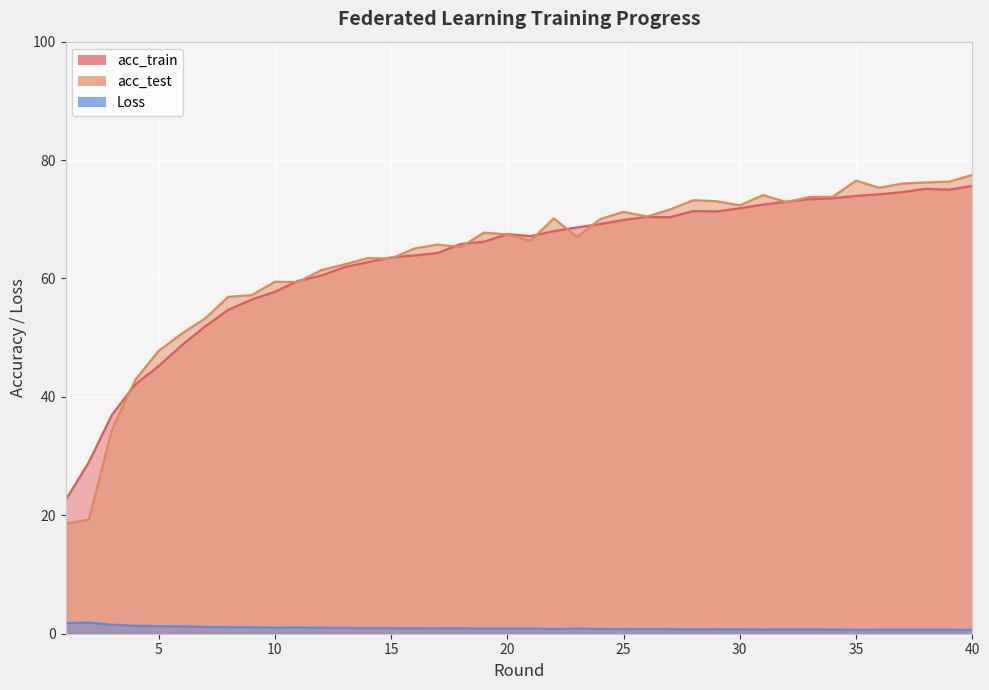

Reading left to right, extract all data points from this chart.

acc_train: 22.6	28.9	37.0	42.1	45.2	48.7	51.9	54.7	56.4	57.8	59.6	60.5	61.9	62.8	63.5	63.9	64.3	65.8	66.2	67.5	67.2	68.0	68.6	69.2	69.9	70.4	70.4	71.4	71.3	71.9	72.5	73.0	73.4	73.5	74.0	74.2	74.6	75.2	75.0	75.6
acc_test: 18.6	19.3	34.5	42.9	47.8	50.7	53.2	56.9	57.2	59.4	59.4	61.4	62.4	63.5	63.4	65.0	65.7	65.3	67.8	67.4	66.4	70.2	67.0	70.0	71.2	70.5	71.7	73.2	73.0	72.4	74.1	72.9	73.8	73.8	76.5	75.3	76.0	76.2	76.4	77.5
Loss: 1.8	1.9	1.5	1.4	1.3	1.2	1.2	1.1	1.1	1.0	1.0	1.0	1.0	0.9	0.9	0.9	0.9	0.9	0.9	0.9	0.9	0.8	0.8	0.8	0.8	0.8	0.8	0.7	0.8	0.7	0.7	0.7	0.7	0.7	0.7	0.7	0.7	0.7	0.7	0.6